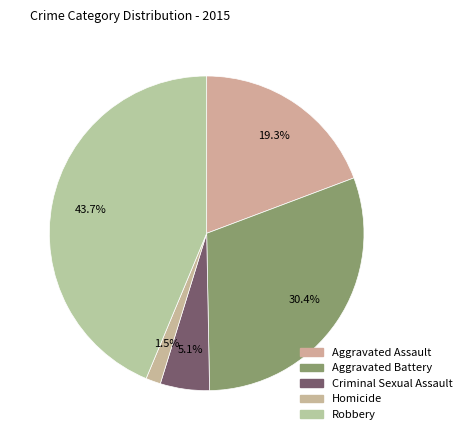

What is the change in value from Aggravated Battery to Robbery?

+113